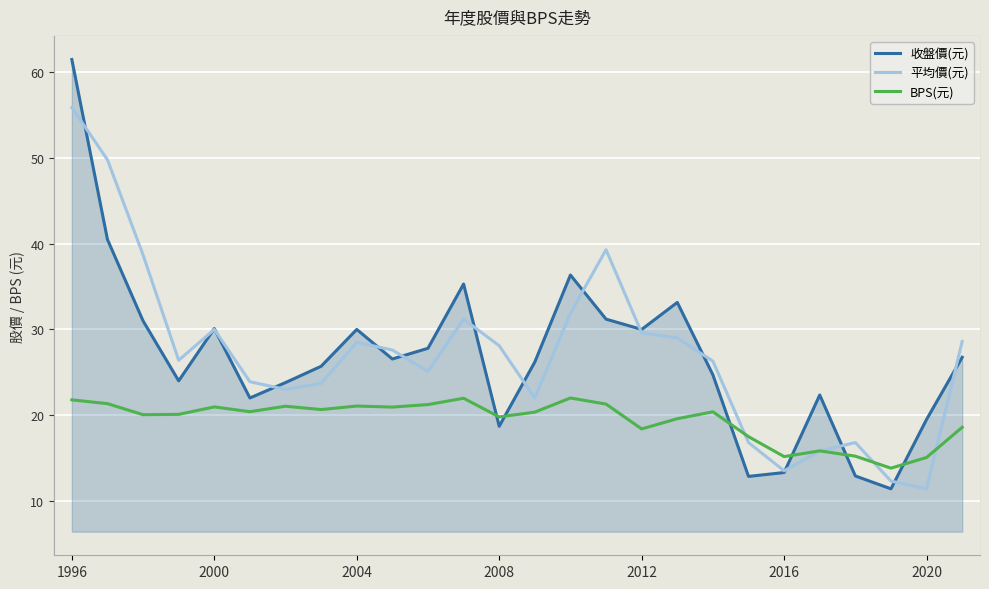

What is the smallest value displayed?

11.4